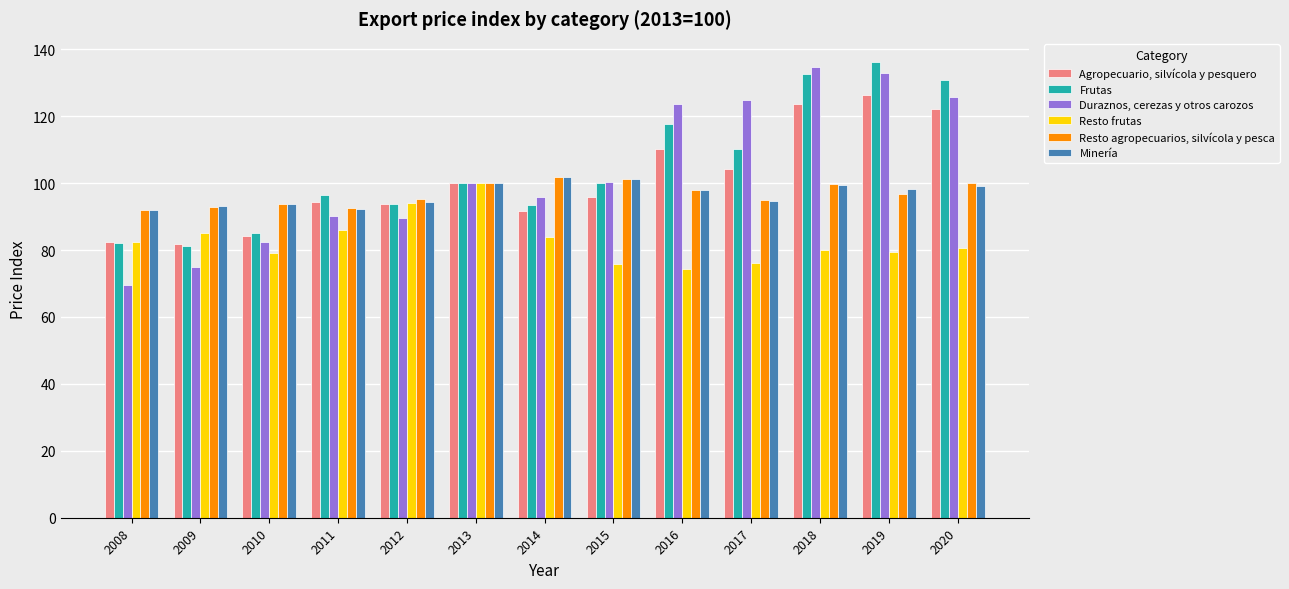

What is the value of the Duraznos, cerezas y otros carozos bar at the 1st from the left?

69.6